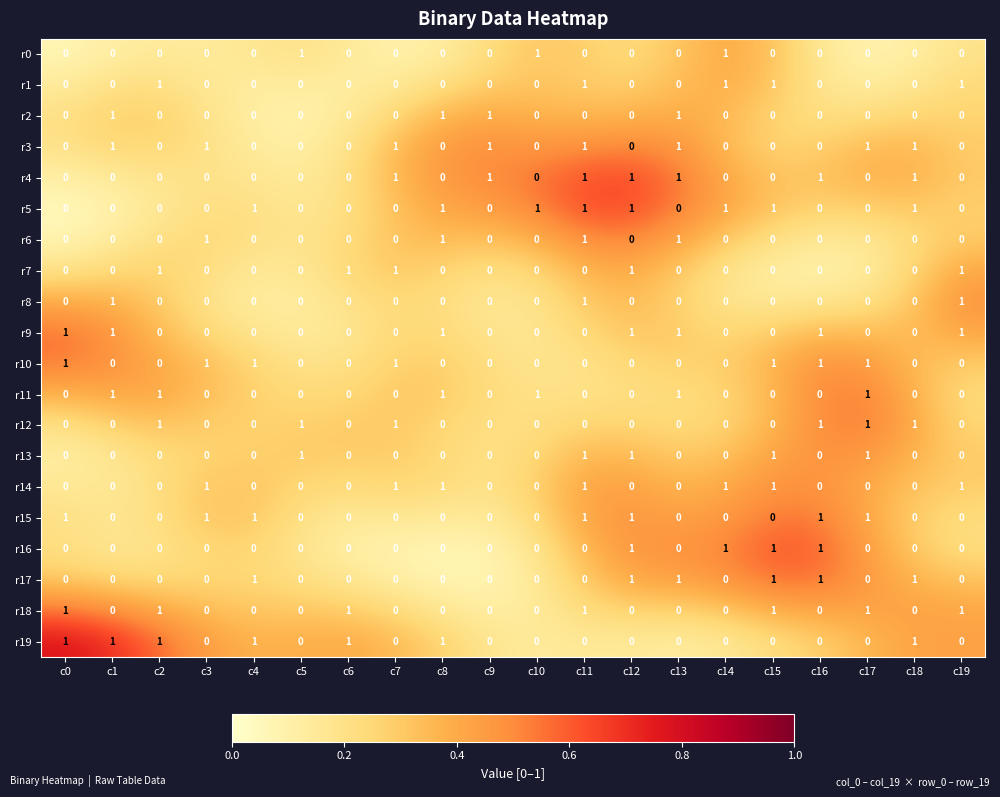

What is the total value across all series at c7?

6